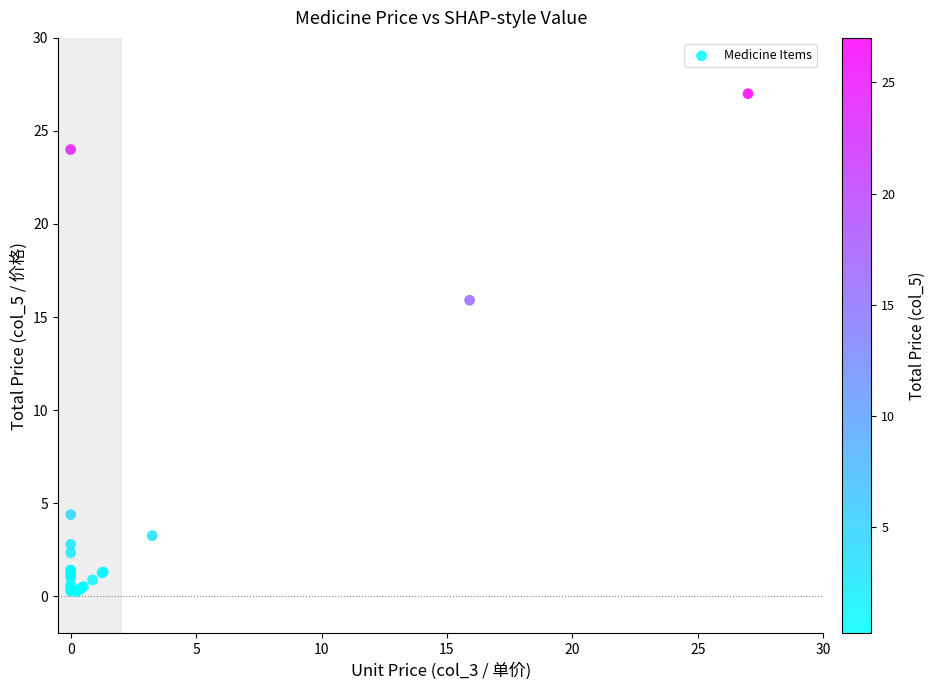

What Y value in the scatter plot is closest to 13?

15.9